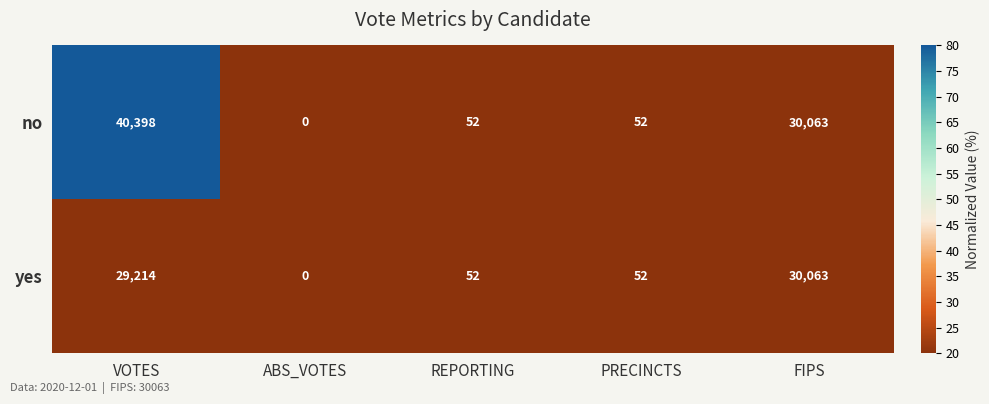

Reading right to left, extract all data points from this chart.

no: FIPS=30063	PRECINCTS=52	REPORTING=52	ABS_VOTES=0	VOTES=40398
yes: FIPS=30063	PRECINCTS=52	REPORTING=52	ABS_VOTES=0	VOTES=29214